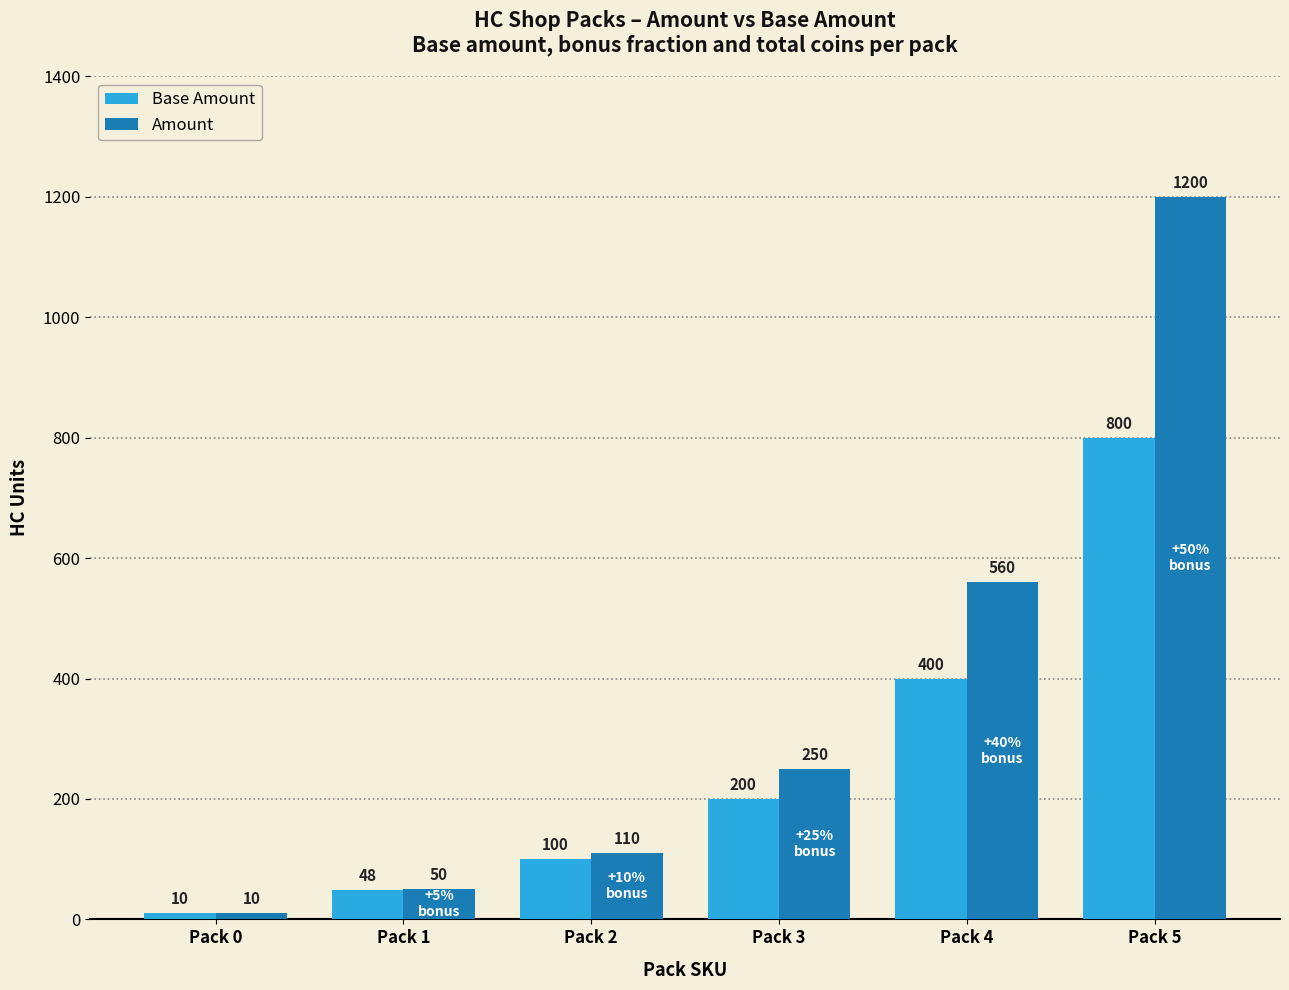

The value of Amount at Pack 3 is 250. True or false?

True